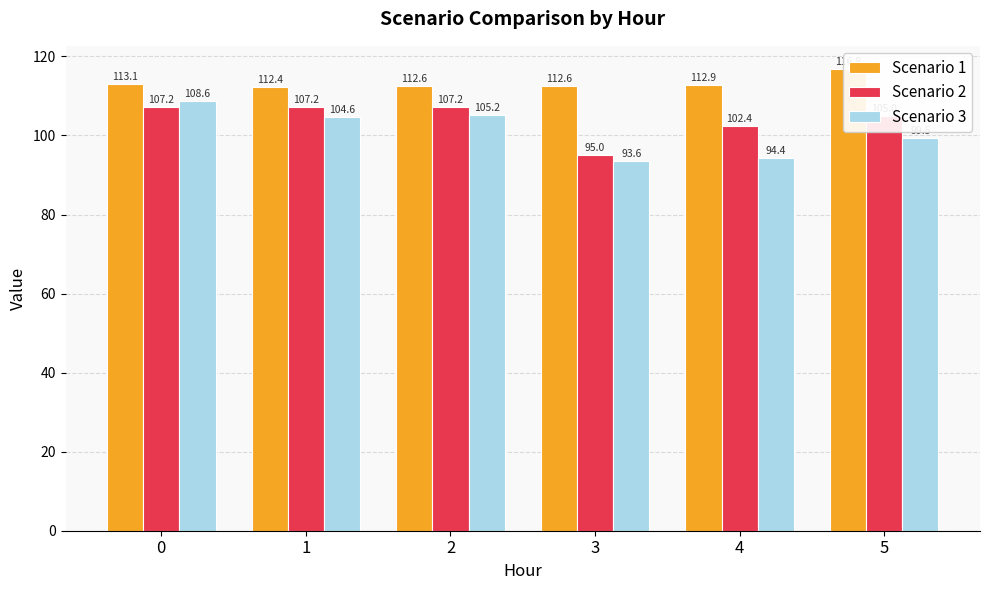

Rank the series by their maximum value, from highest to lowest.

Scenario 1, Scenario 3, Scenario 2